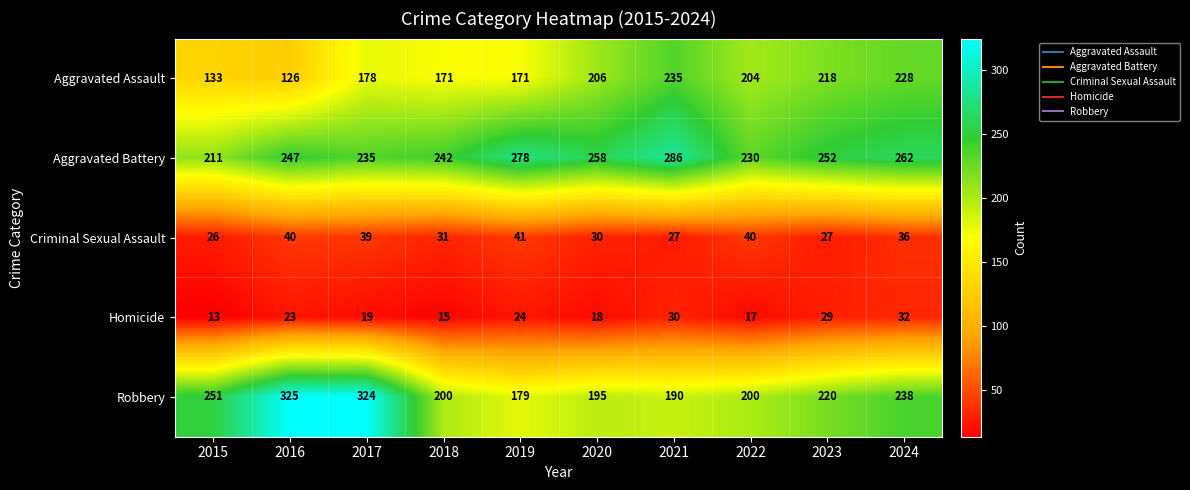

How many categories are shown in the chart?

10